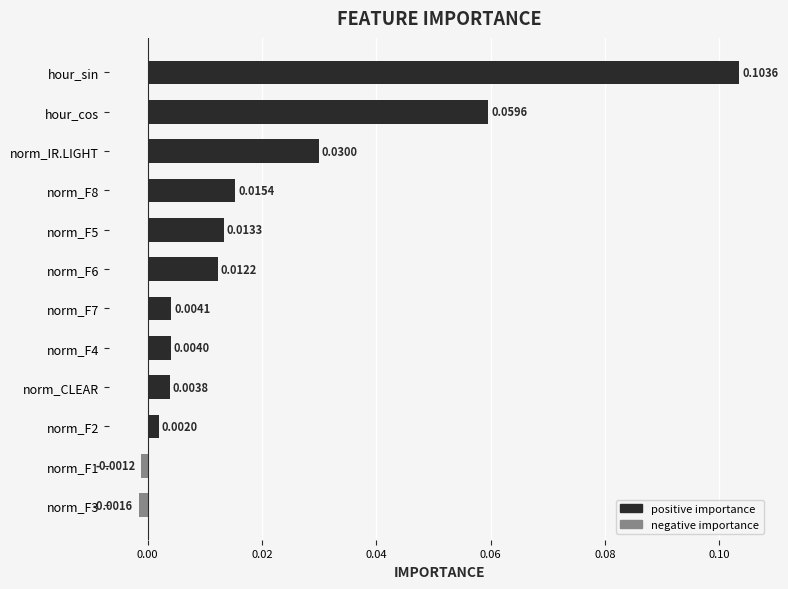

Which label corresponds to the largest value in the chart?

hour_sin